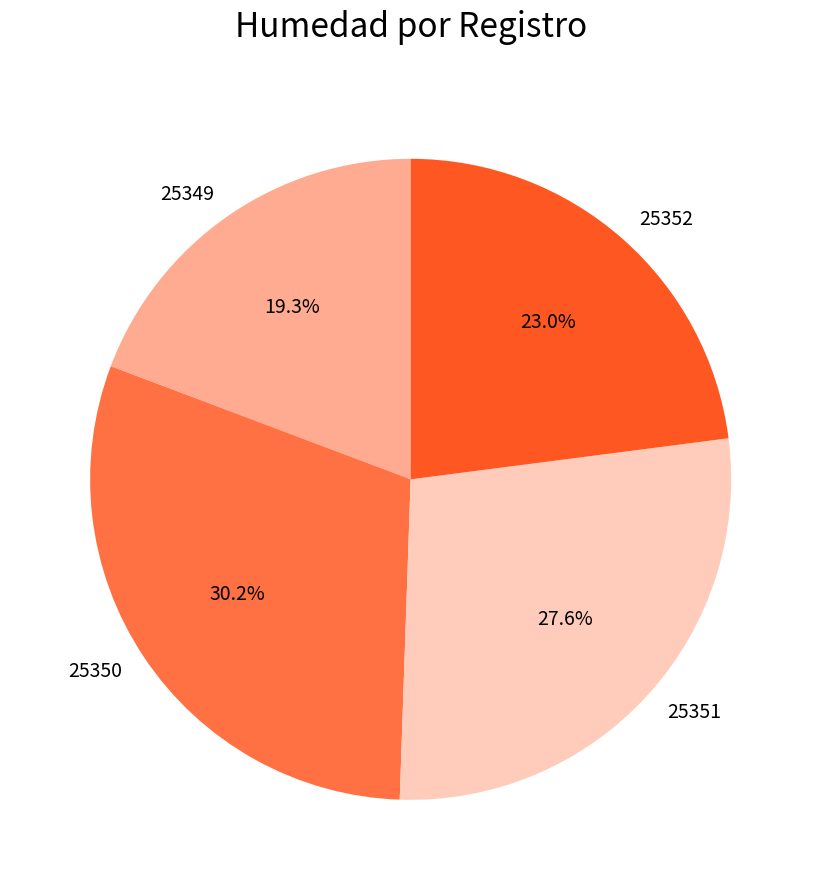

To the nearest percent, what is the combined percentage of 25350 and 25352?

53%